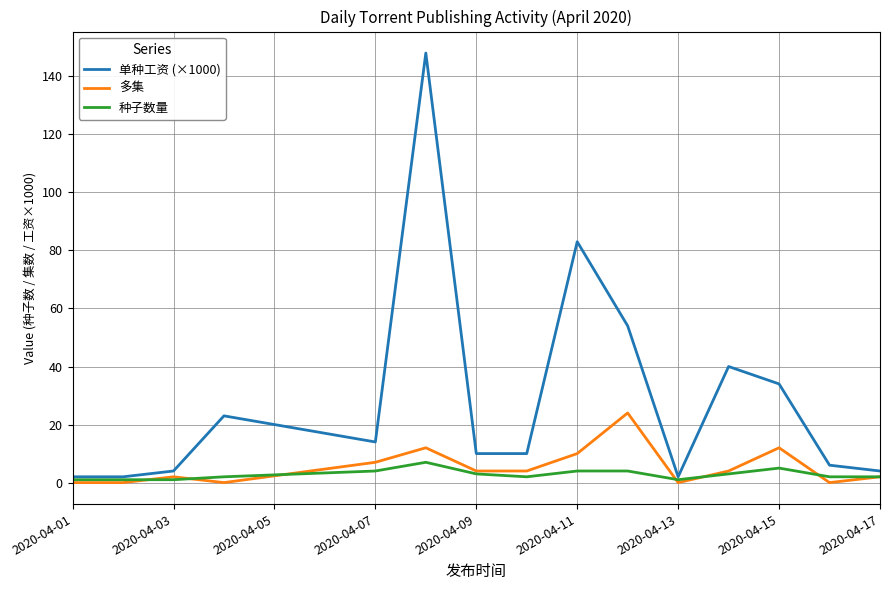

True or false: 多集 and 单种工资 (×1000) cross at least once.

False